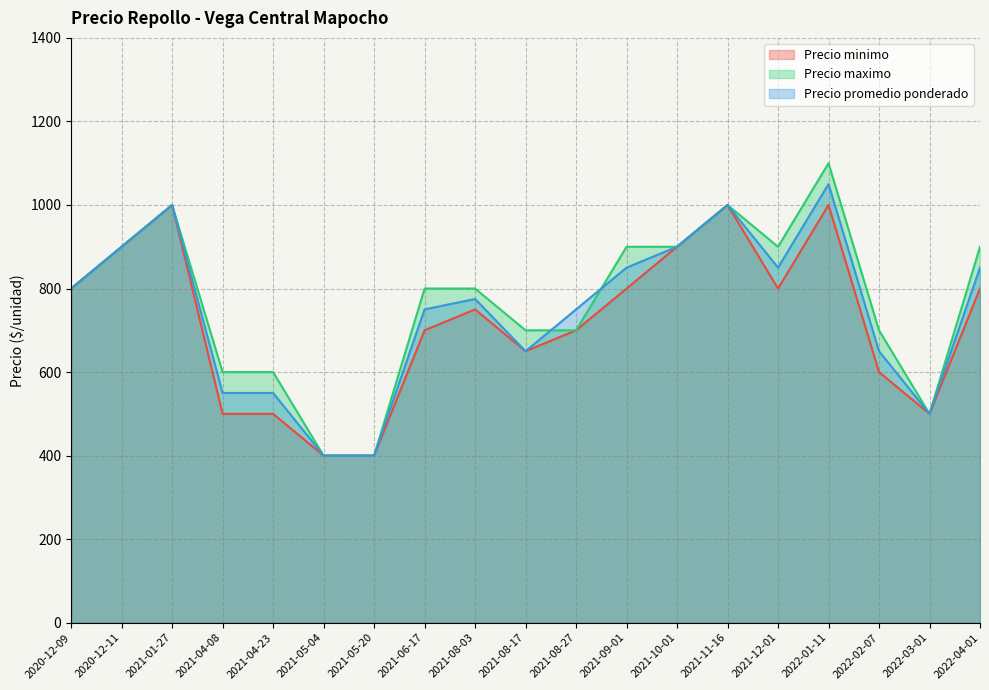

Between 2021-10-01 and 2022-03-01, which series saw the biggest shift?

Precio minimo